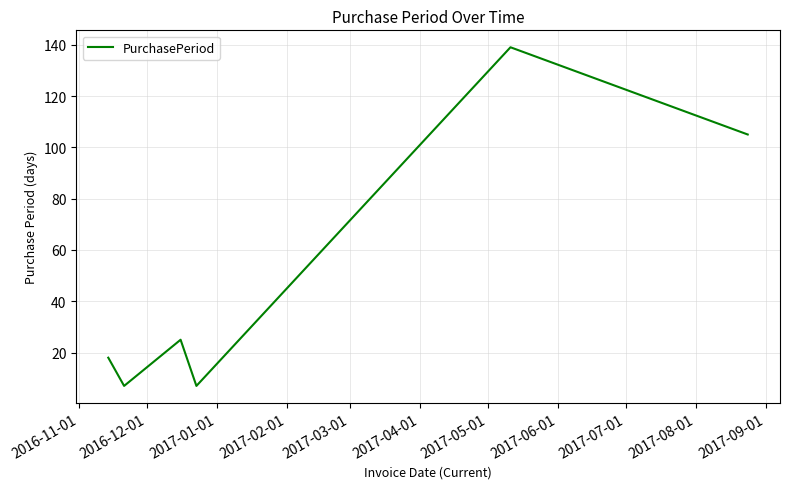

True or false: there are more than 0 points higher than both neighbors.

True